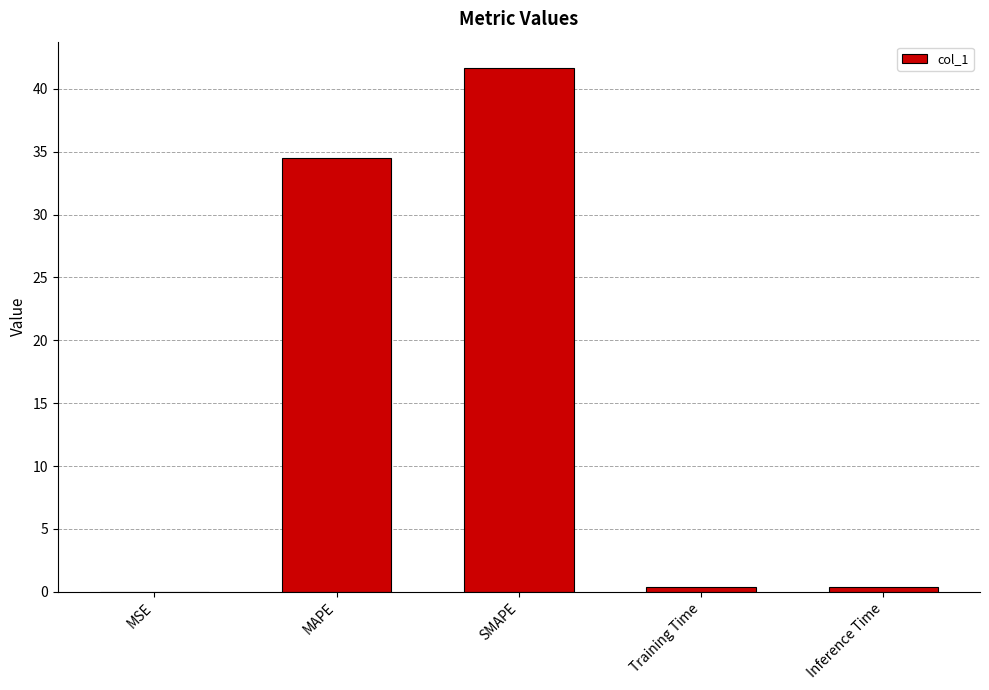

Is it true that the value at MAPE is 56.2?

False